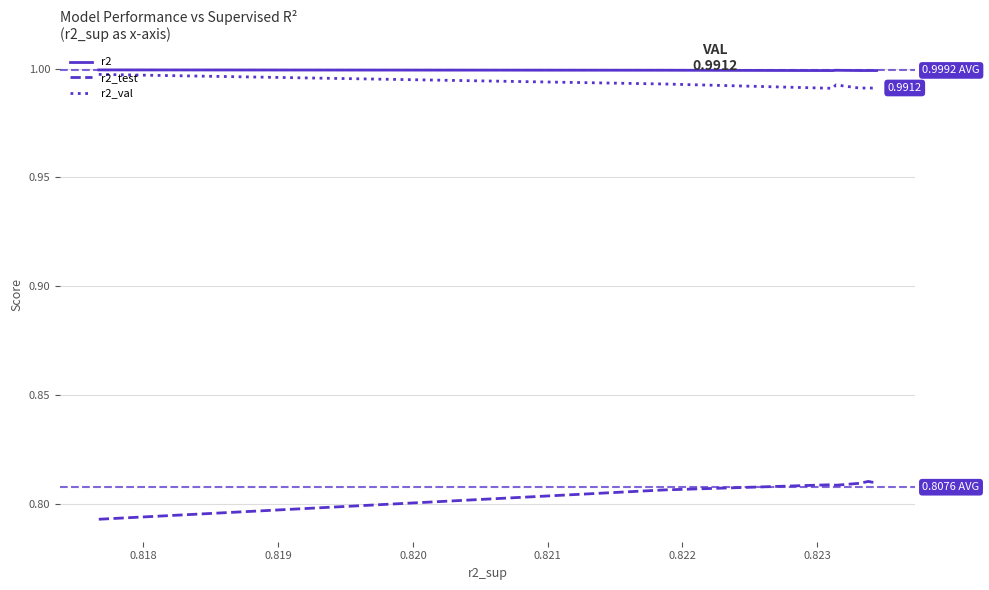

True or false: r2_val has more than 0 interior local peaks.

True